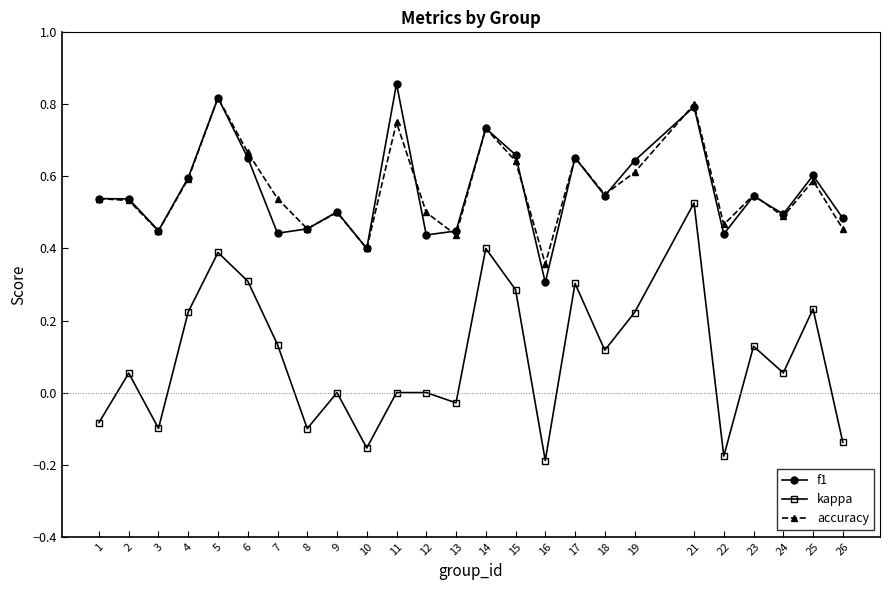

At which category is the sum across all series the highest?

21